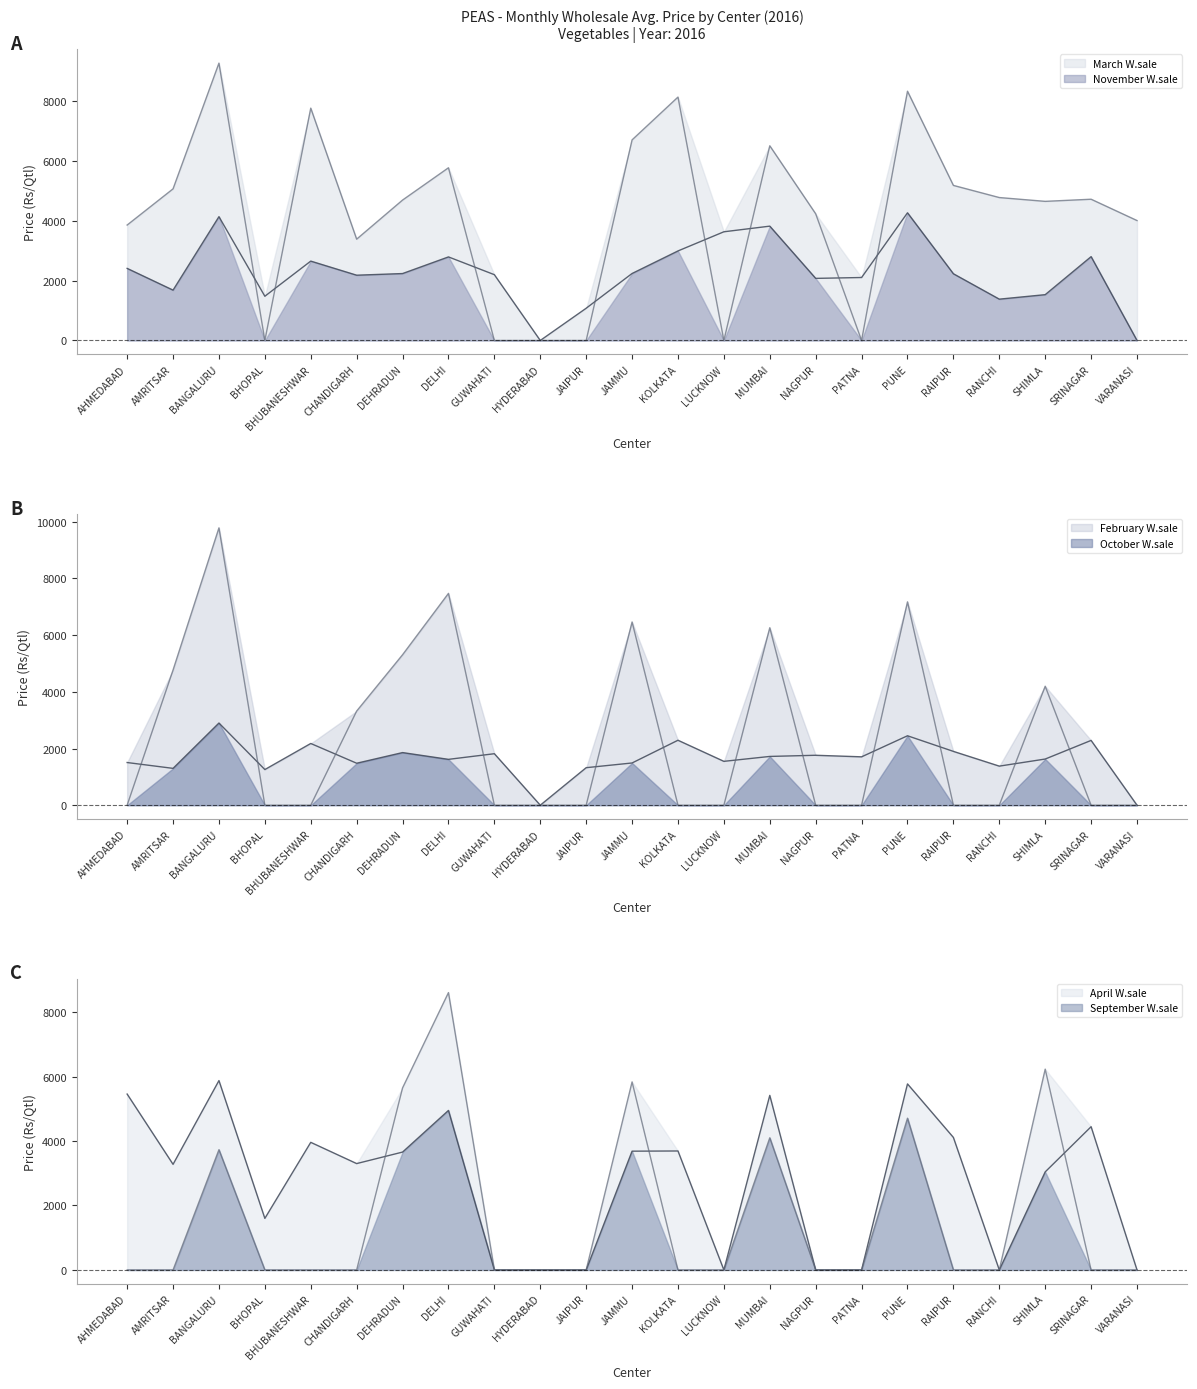

What position from the left is JAMMU?

12